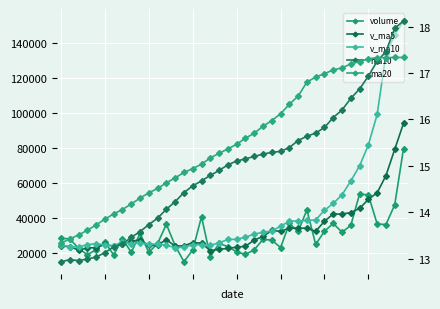

Rank the series by their maximum value, from highest to lowest.

v_ma10, v_ma5, volume, ma10, ma20